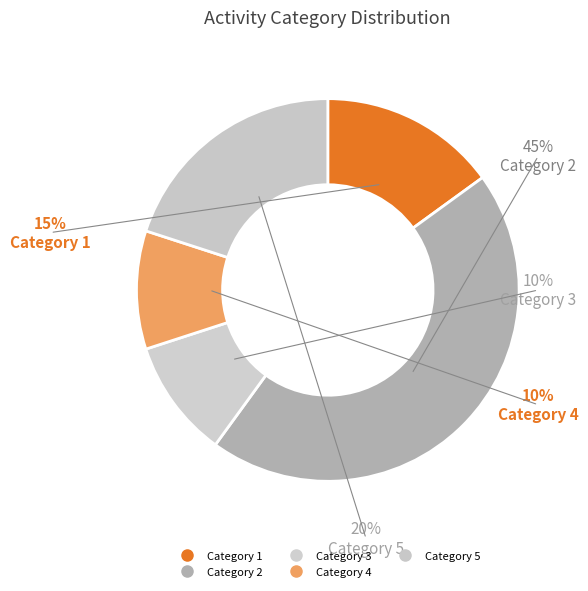

Which category has the biggest portion of the pie?

2